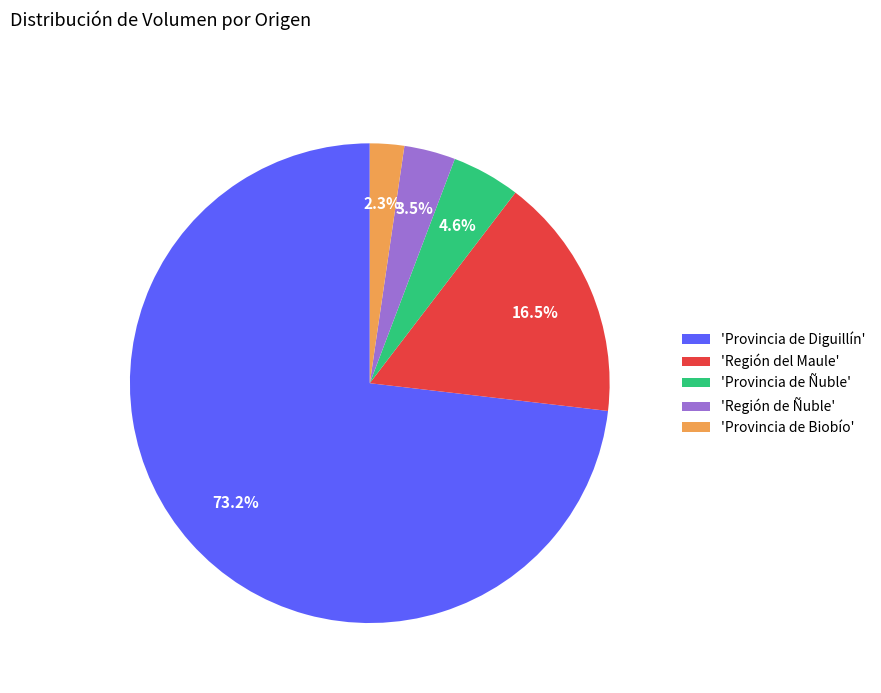

What is the largest slice in the pie chart?

'Provincia de Diguillín'